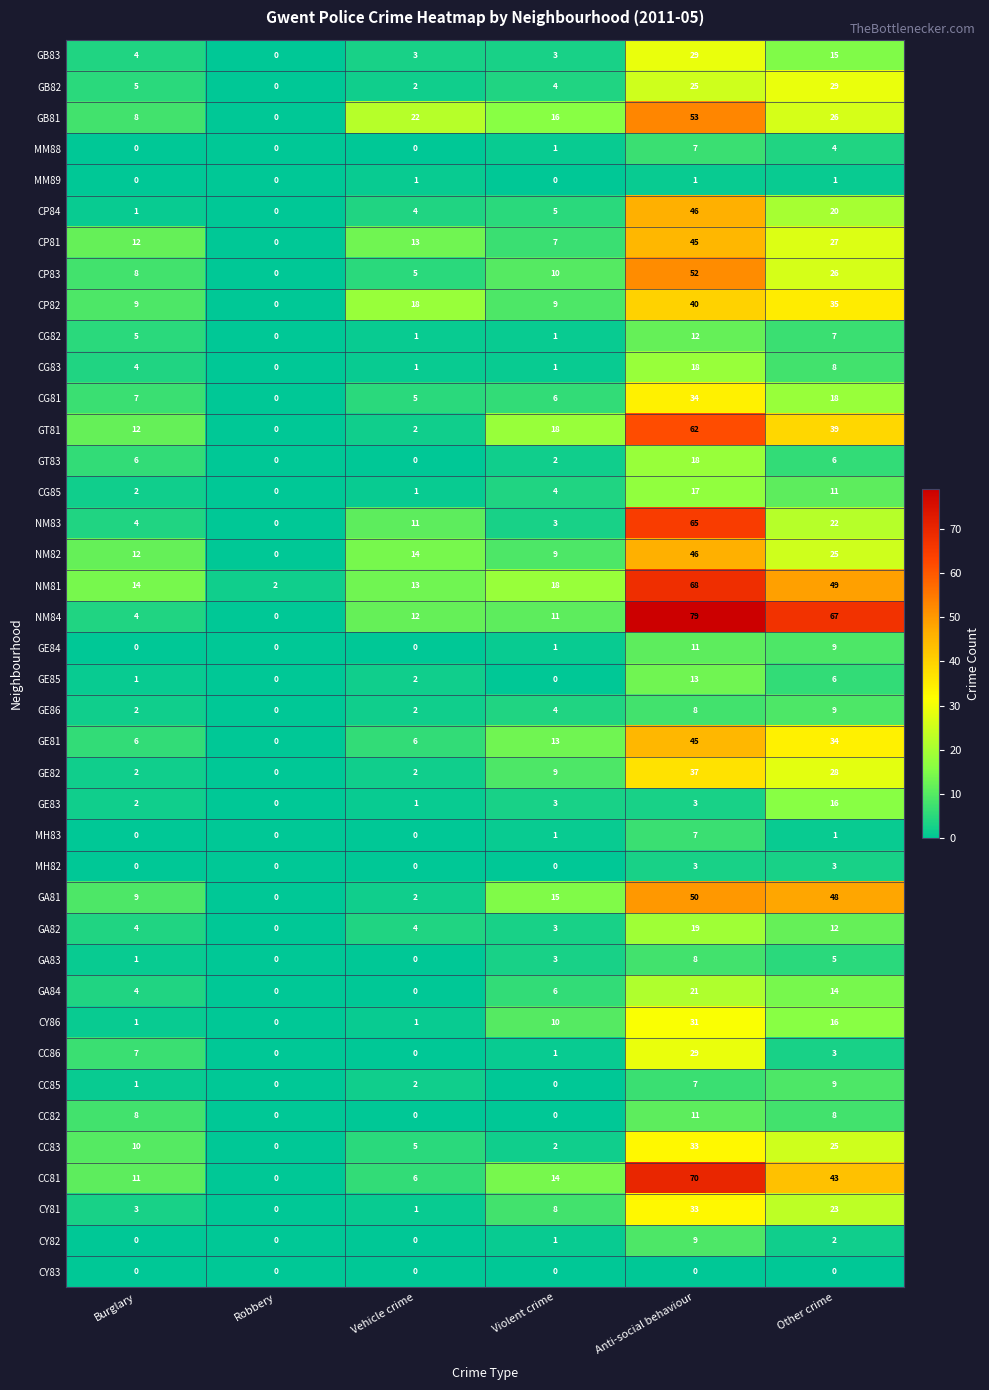

At which label is CC81 closest to 35?

Other crime